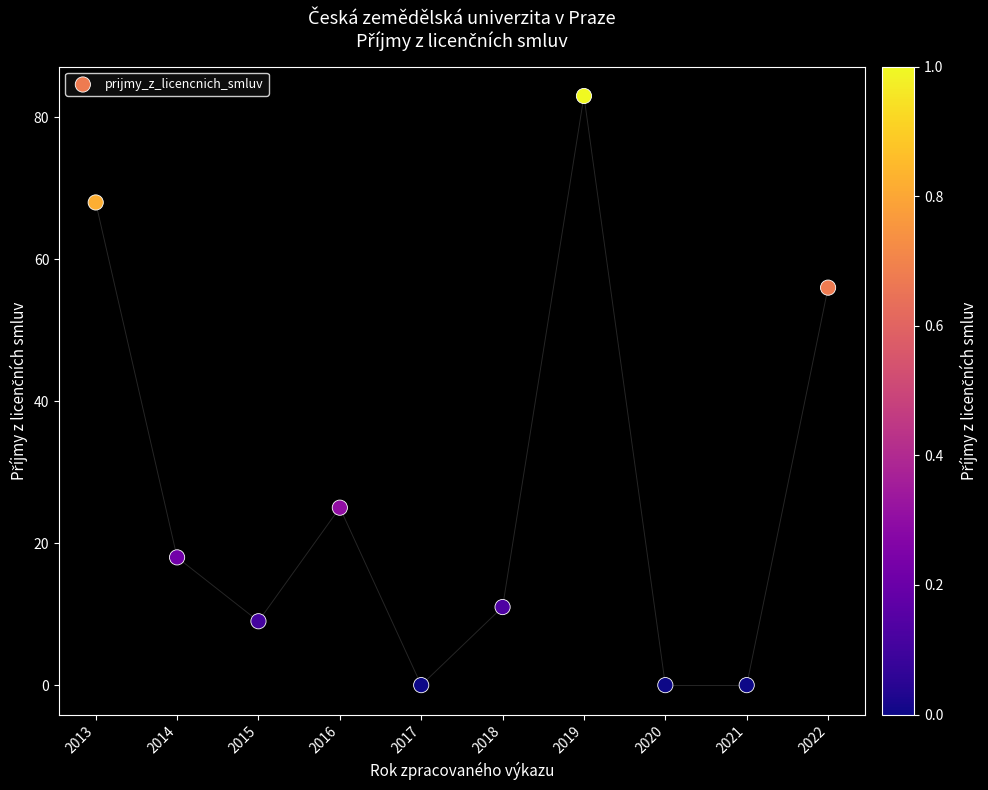

What is the average X value?

2018